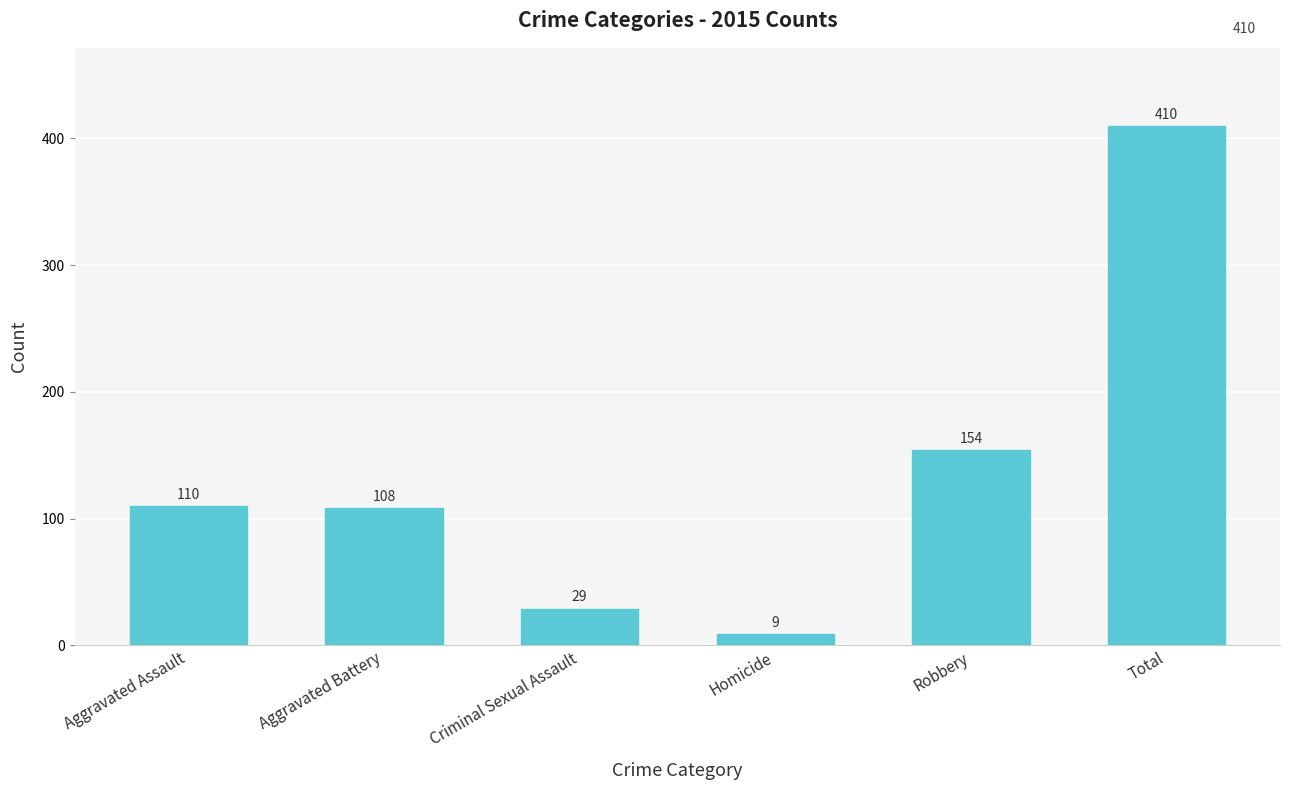

What is the label of the 4th bar from the left?

Homicide